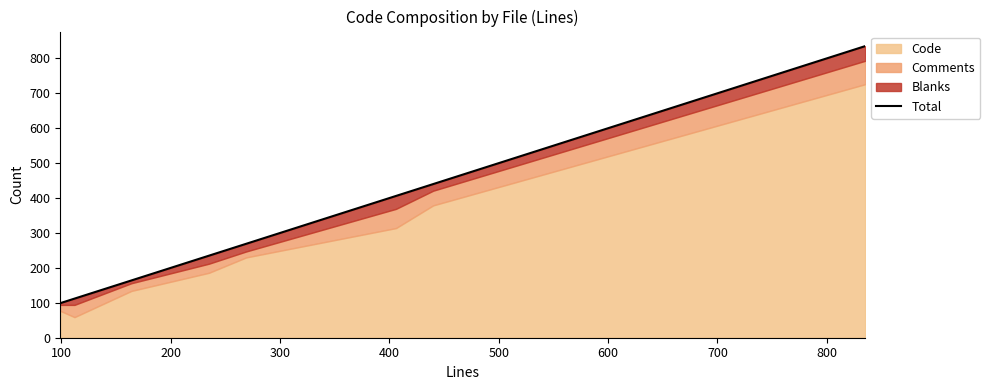

Reading left to right, what are all the values shown in this chart?

99	112	164	235	269	406	440	835